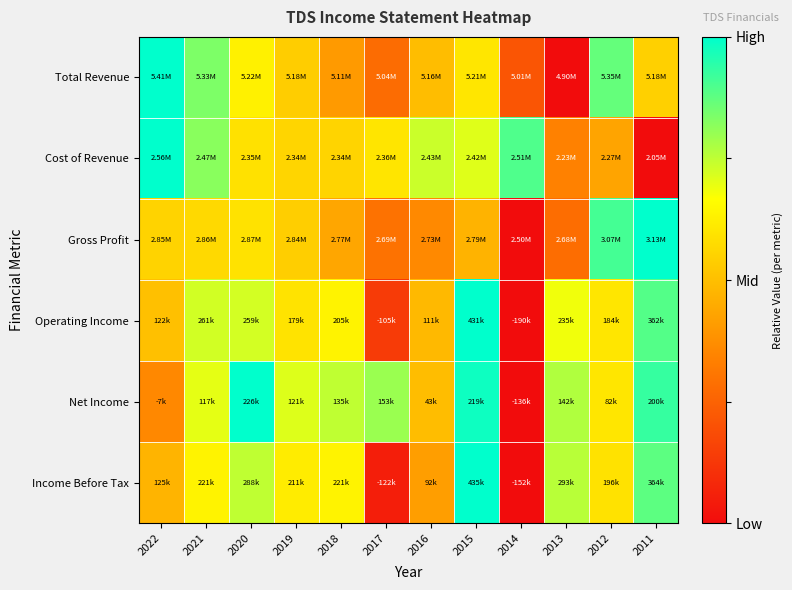

Between 2022 and 2012, which is larger?

2022